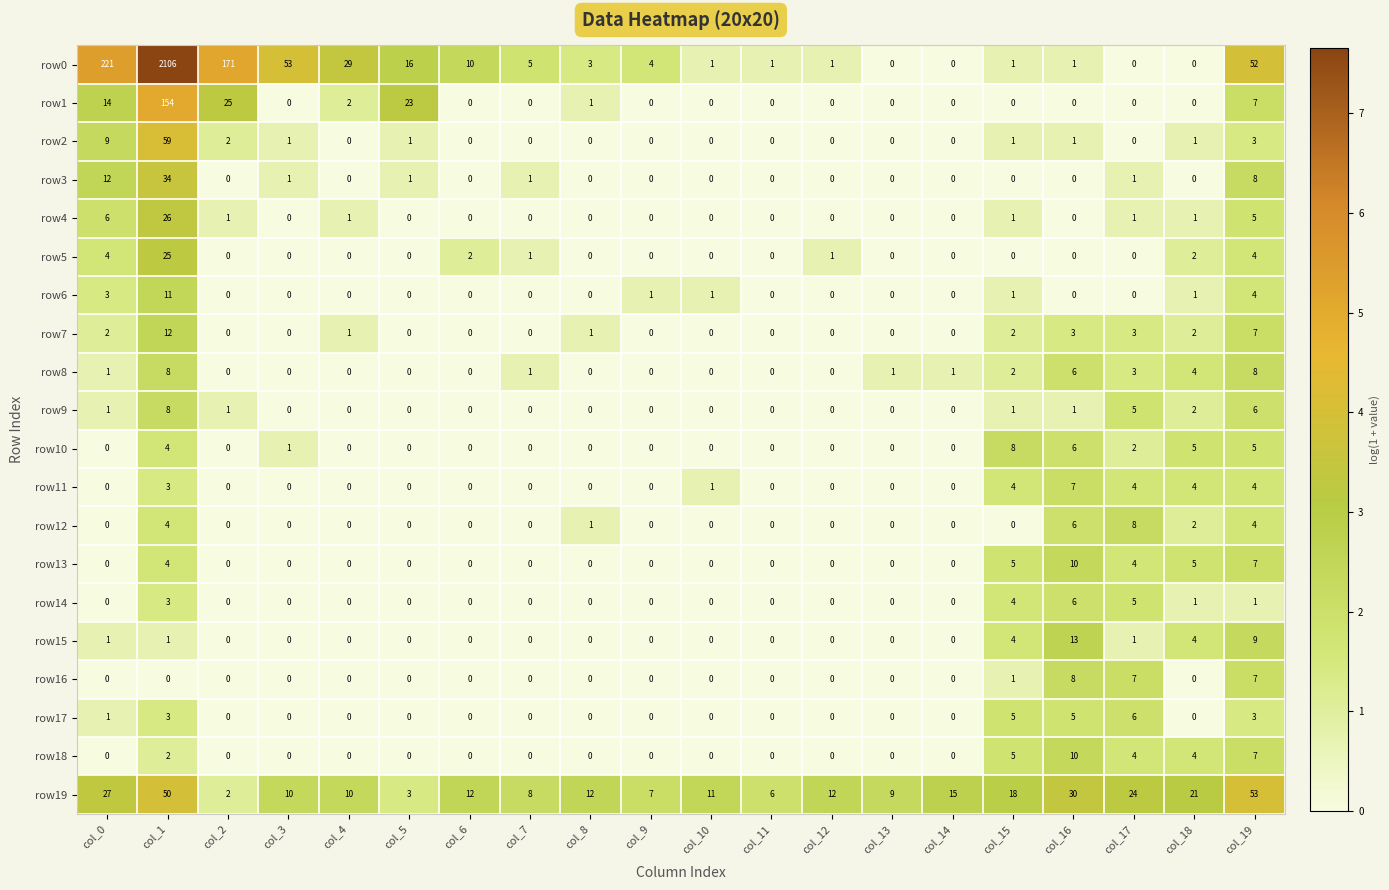

Which series has the largest range (max minus min)?

row0